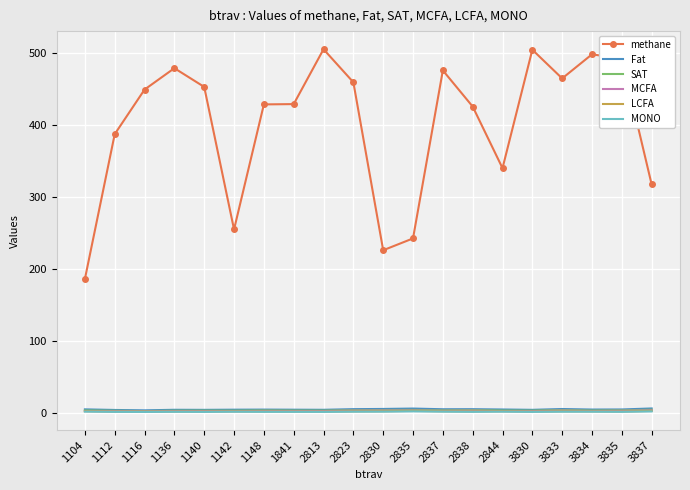

Is it true that MCFA equals 2.1 at 1136?

True